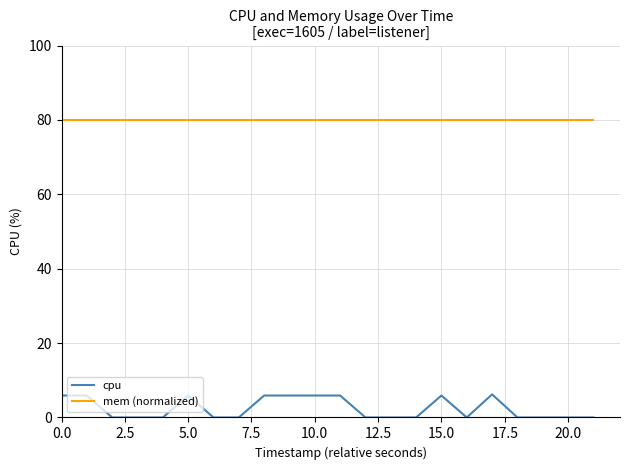

Which series has the widest spread of values?

cpu